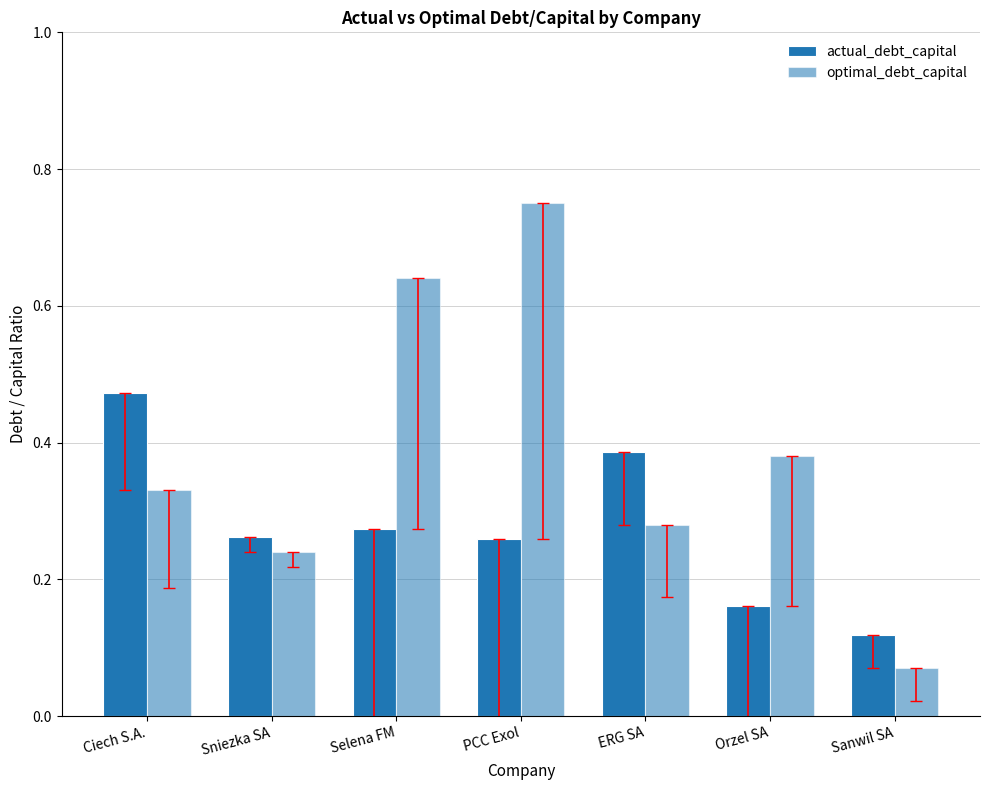

What is the total value across all series at Selena FM?

0.9